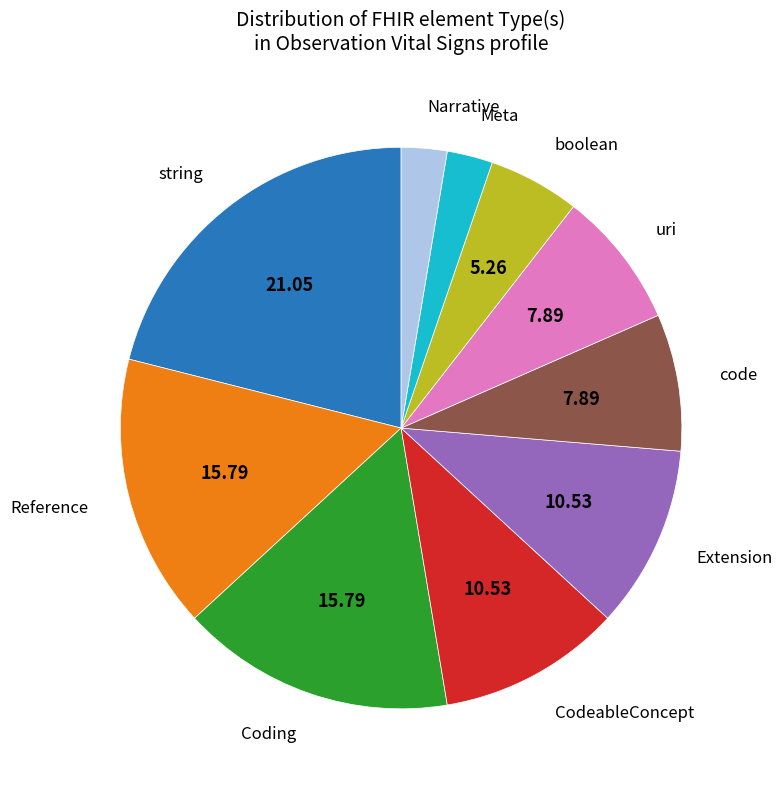

Does any single category account for the majority?

No